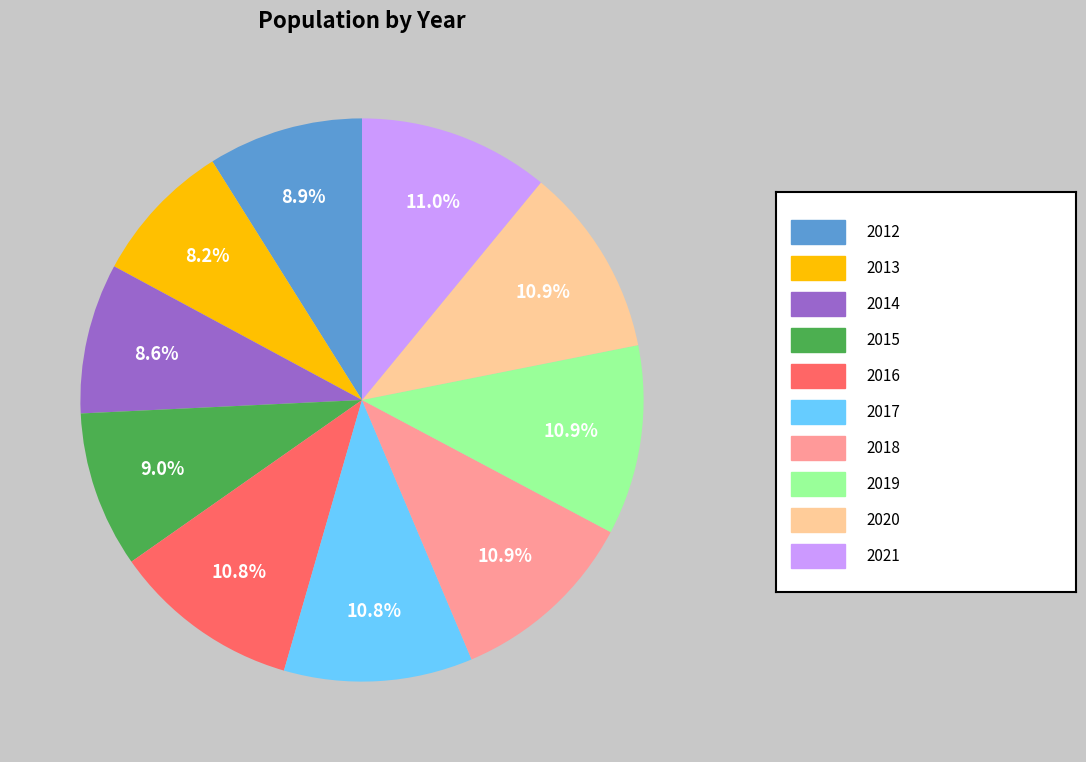

To the nearest percent, what is the difference between the largest and smallest slice percentages?

3%